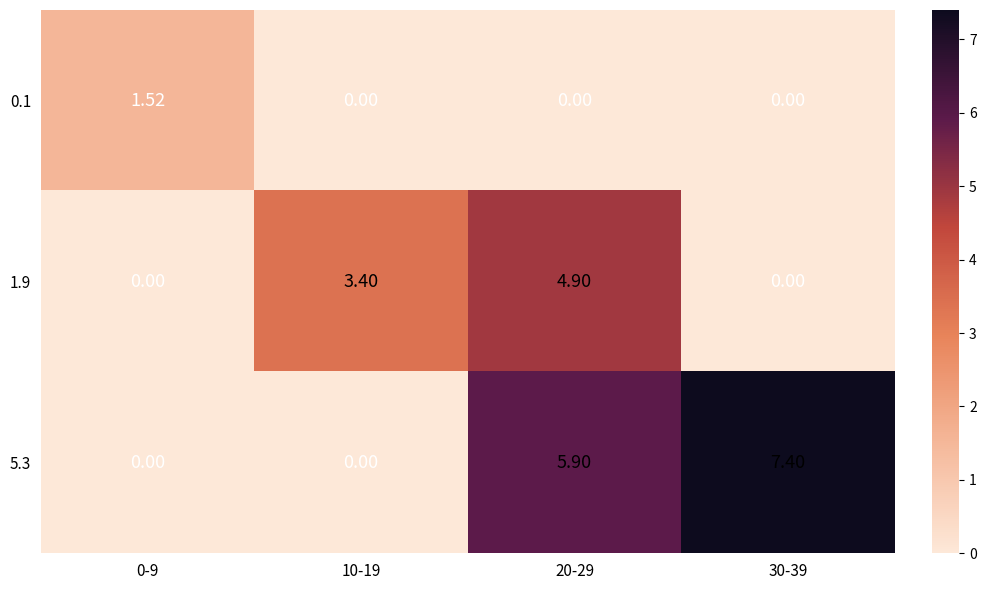

Is the value of 5.3 at 30-39 greater than the value of 0.1 at 30-39?

Yes